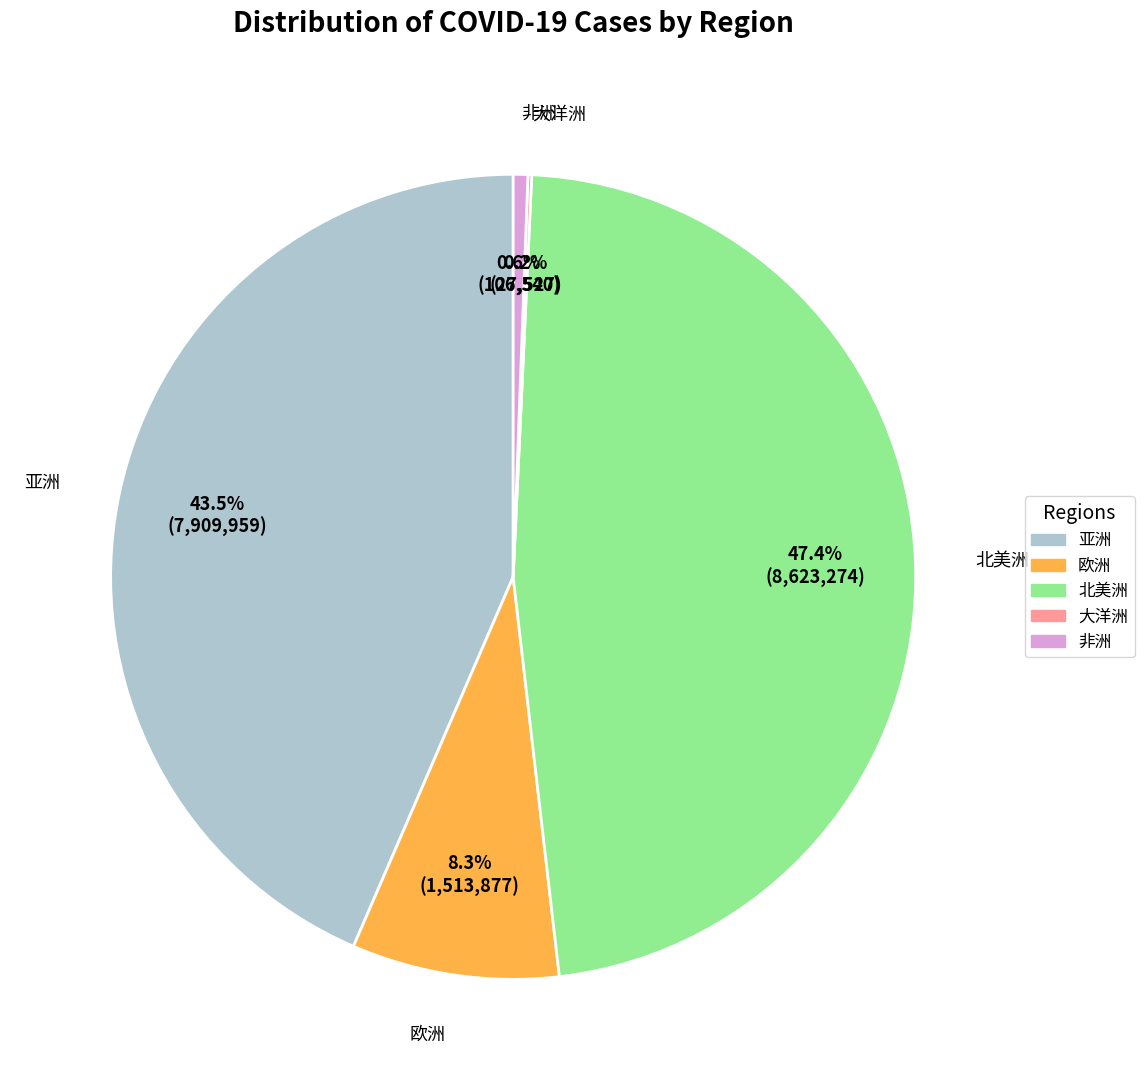

What portion of the pie excludes 北美洲?

52.6%